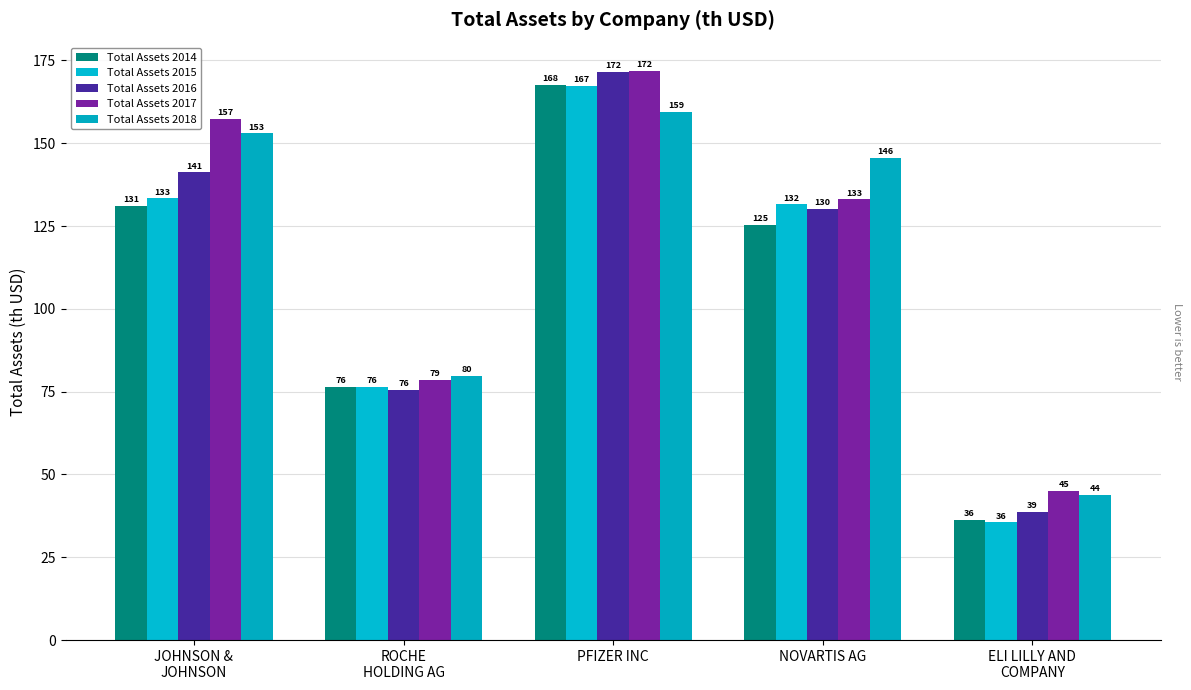

What is the difference between the second highest and minimum values in the Total Assets 2016 series?

102.4